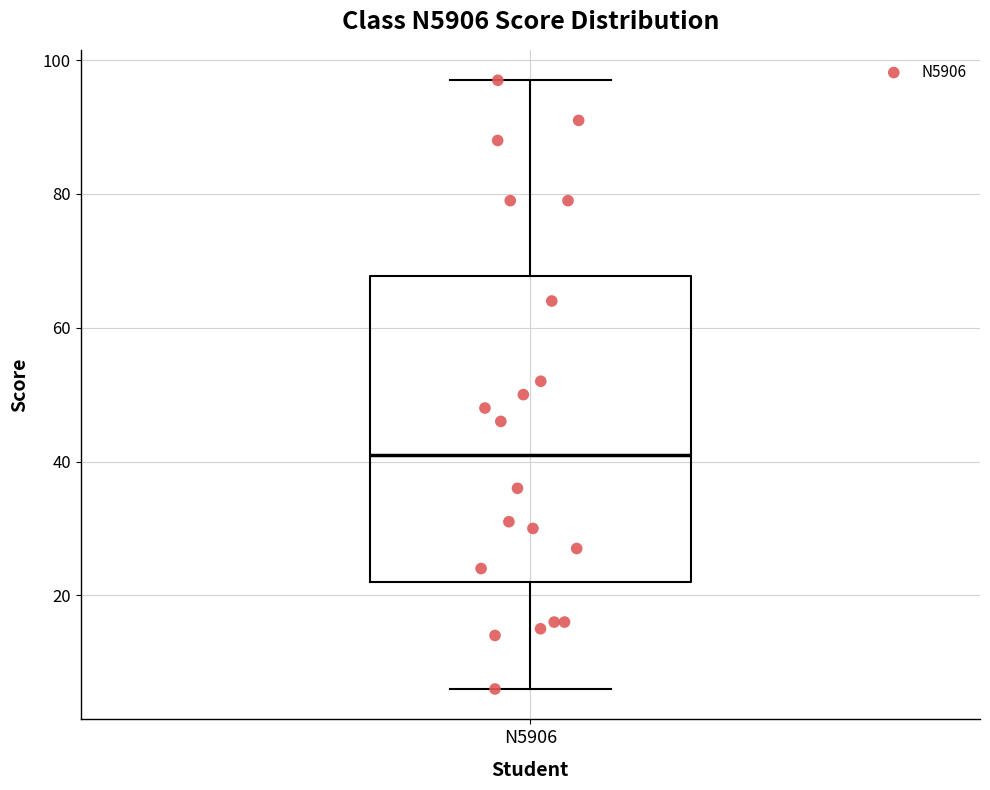

Read this box plot against the y-axis: the position of the median line, the range covered by the box, and the ends of both whiskers. The values are not printed on the chart, so give them approximately, as read against the axis.

median 42, box 22 to 68, whiskers 6 to 98